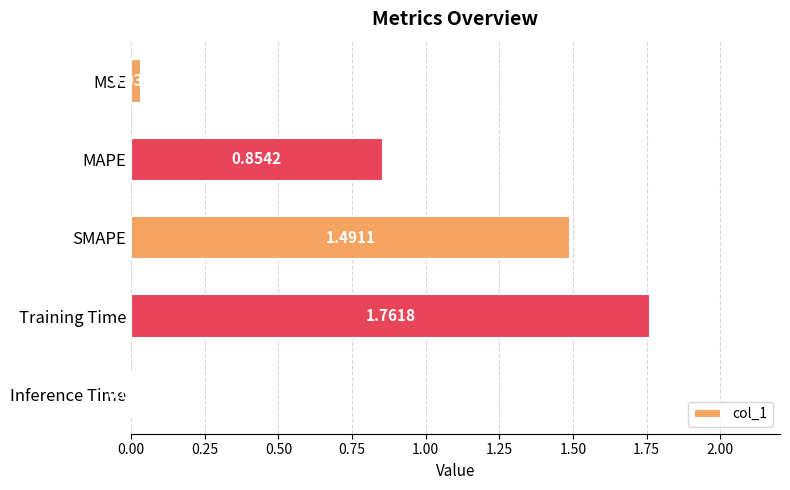

Where is the data nearest to the value 0?

Inference Time